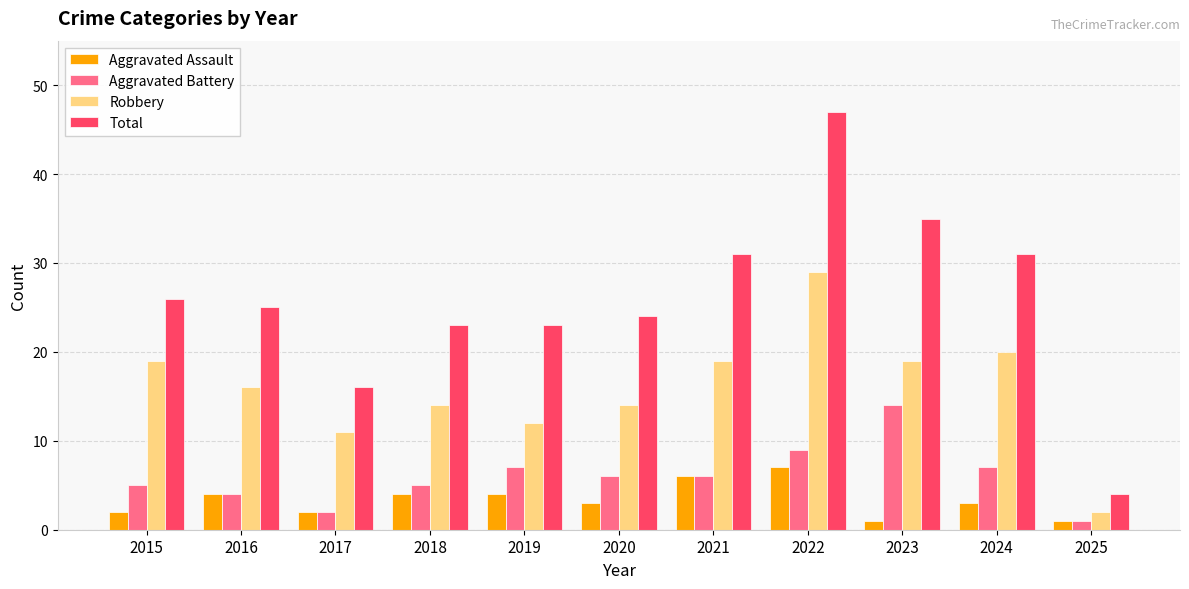

What is the difference between the highest and lowest values at 2015?

24